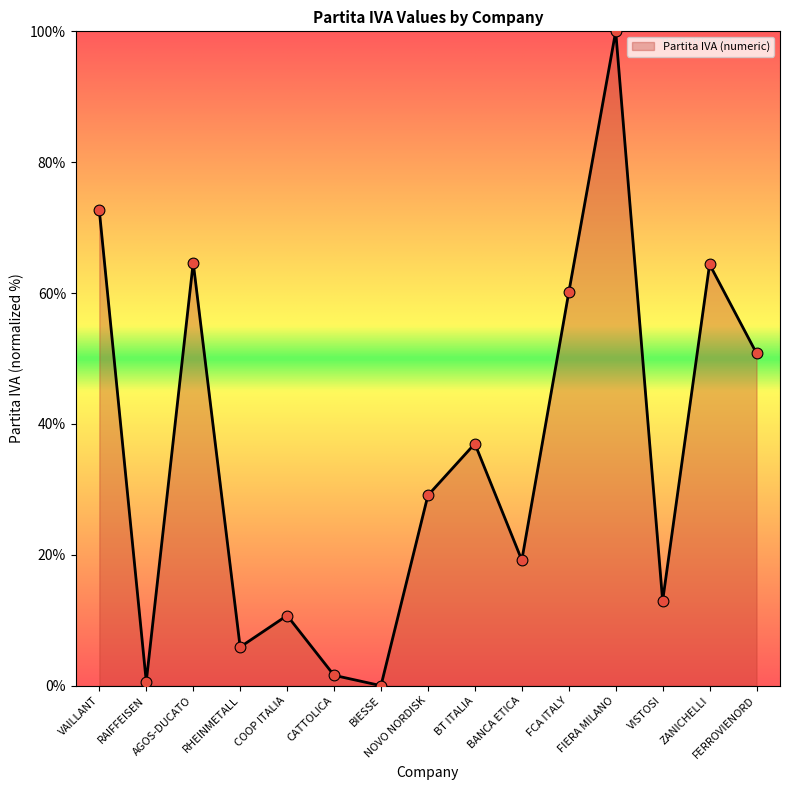

What is the change in value from NOVO NORDISK to FERROVIENORD?

+21.7